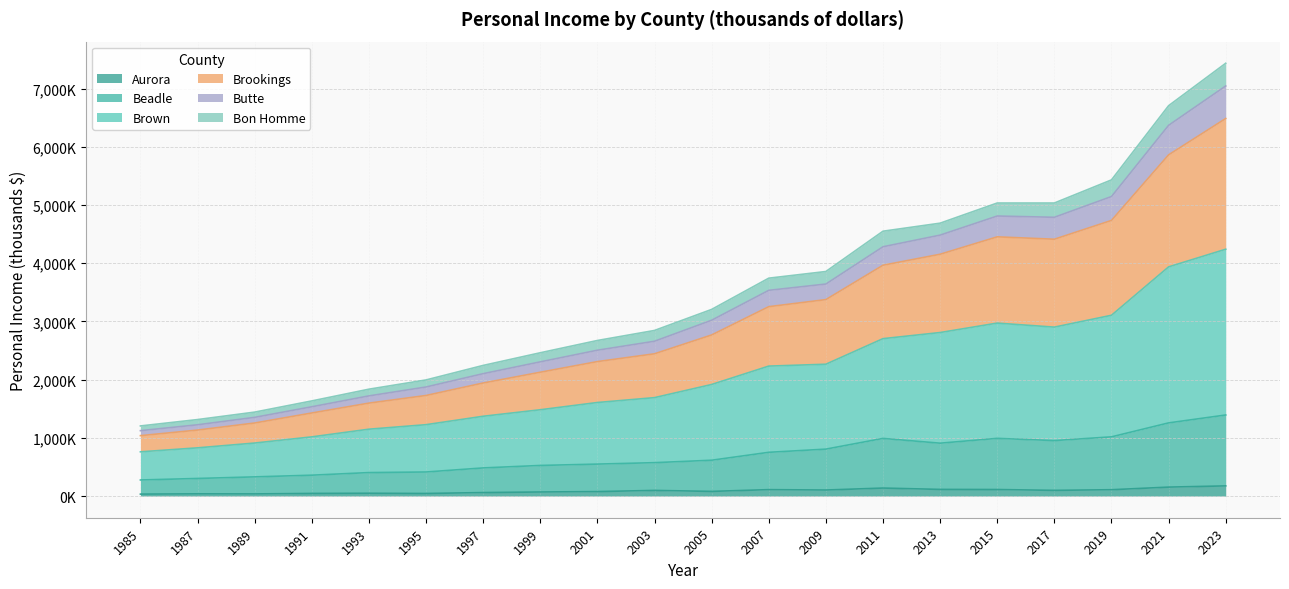

How many interior local valleys does the Brown series have?

1